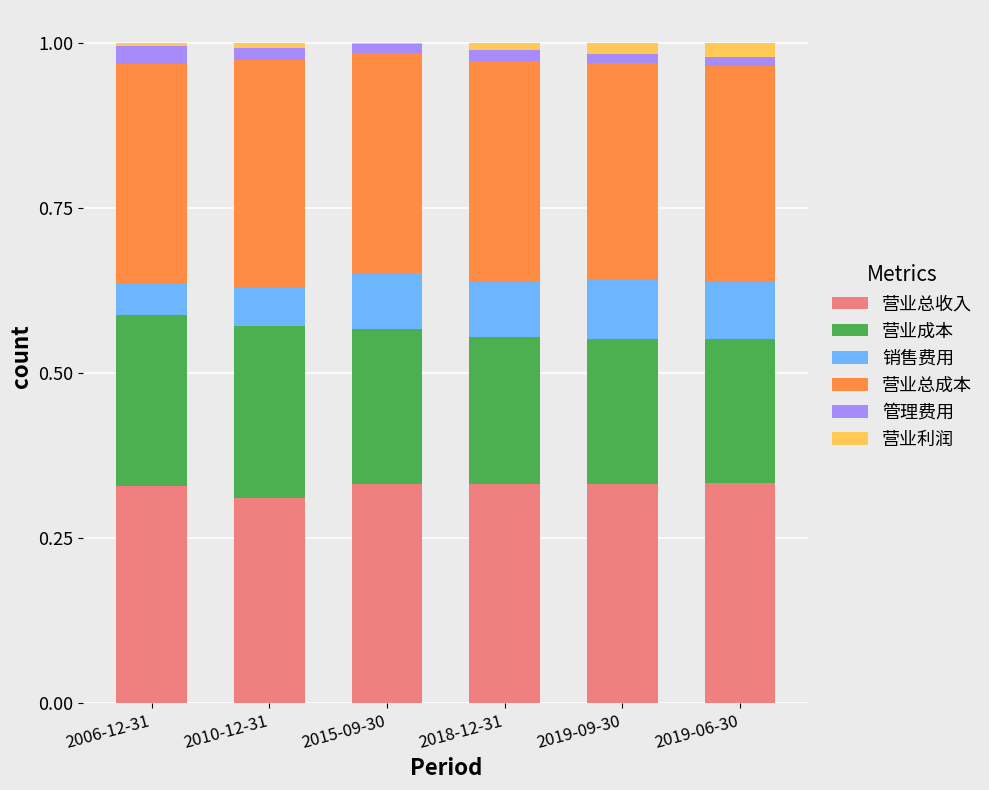

True or false: 营业成本 has a value of 0.1 at 2019-06-30.

False